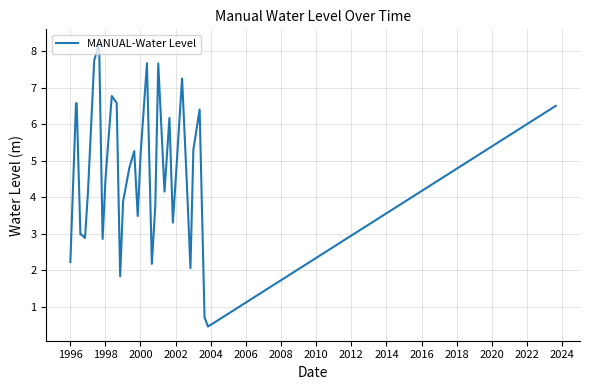

What is the difference between the maximum and minimum values?

7.8